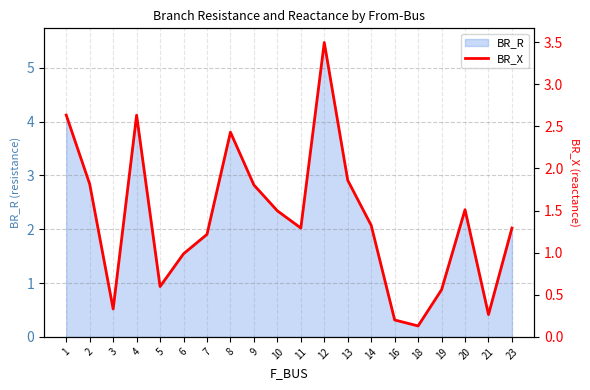

How many points are higher than both their immediate neighbors (excluding endpoints)?

4